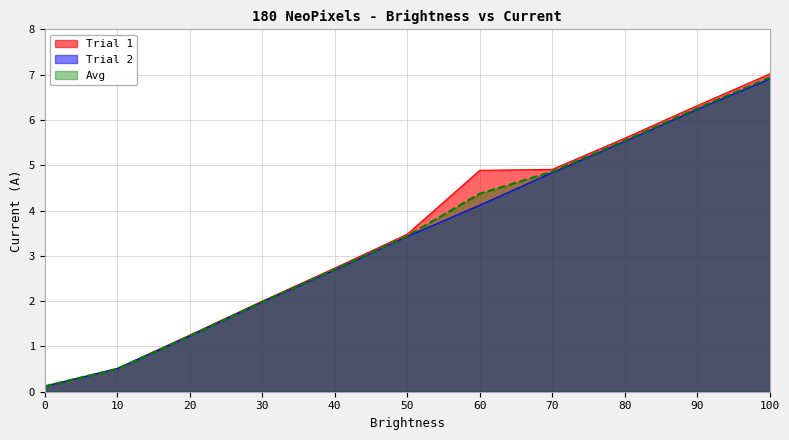

What is the difference between the maximum and minimum values in the Trial 1 series?

6.9